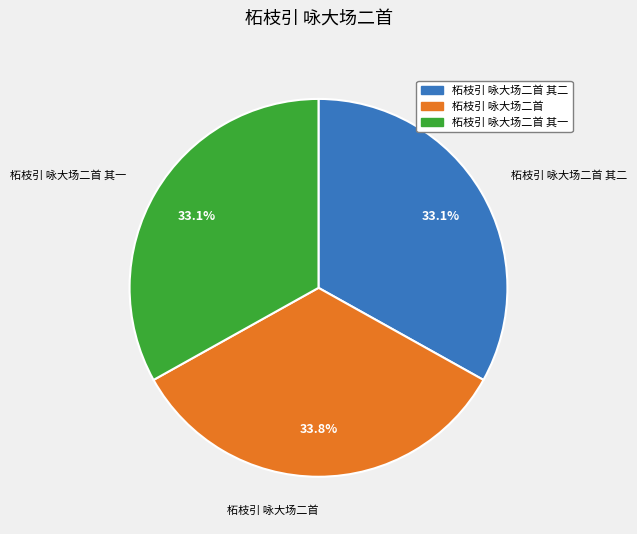

Does any single category account for the majority?

No